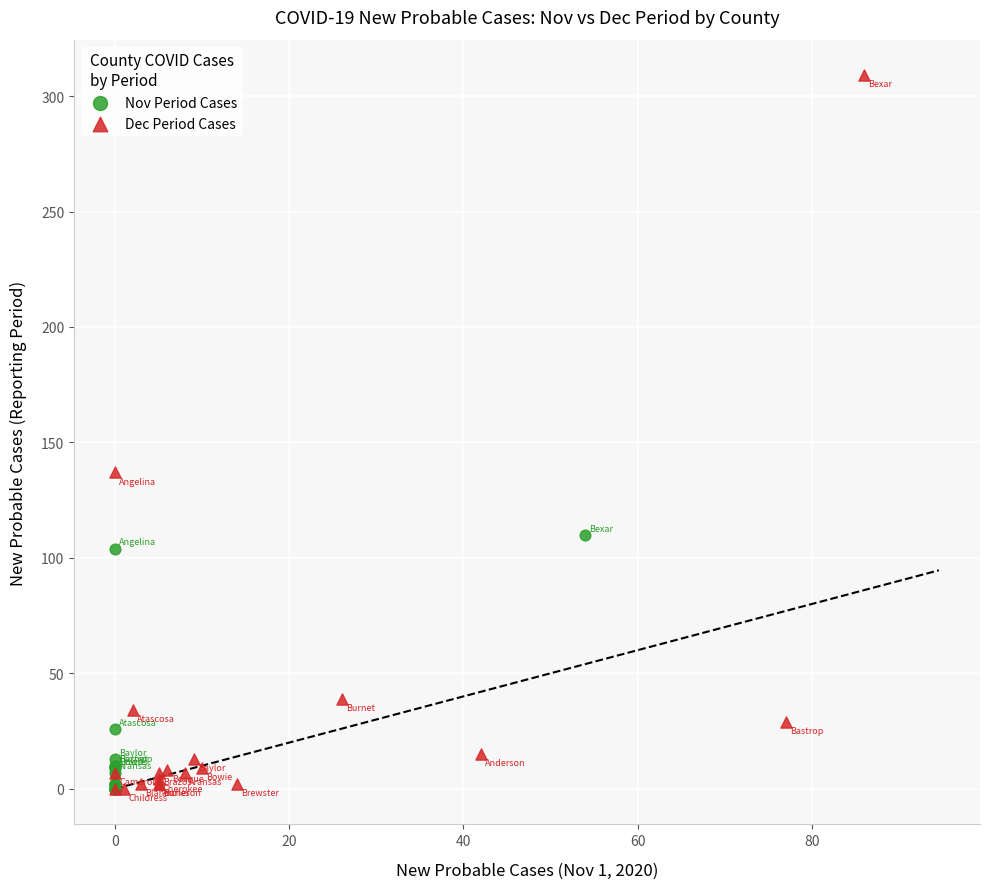

What are all the series names shown in the legend?

Nov Period Cases, Dec Period Cases